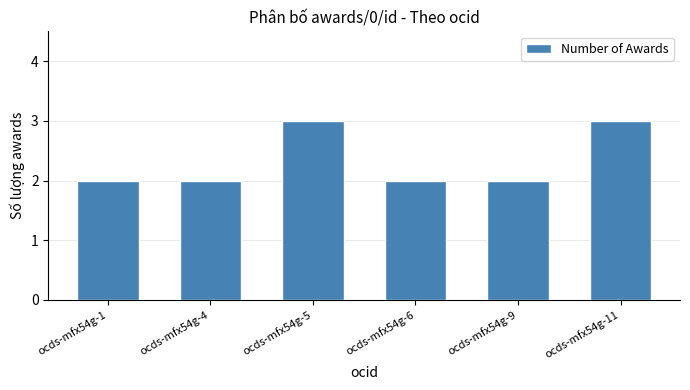

Reading left to right, what are all the values shown in this chart?

2	2	3	2	2	3